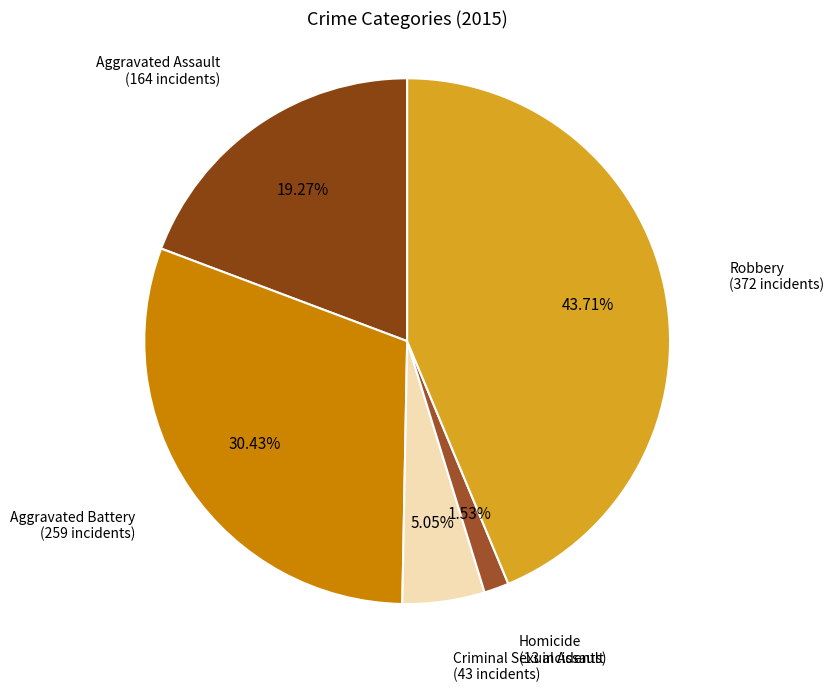

How many segments does this pie chart have?

5